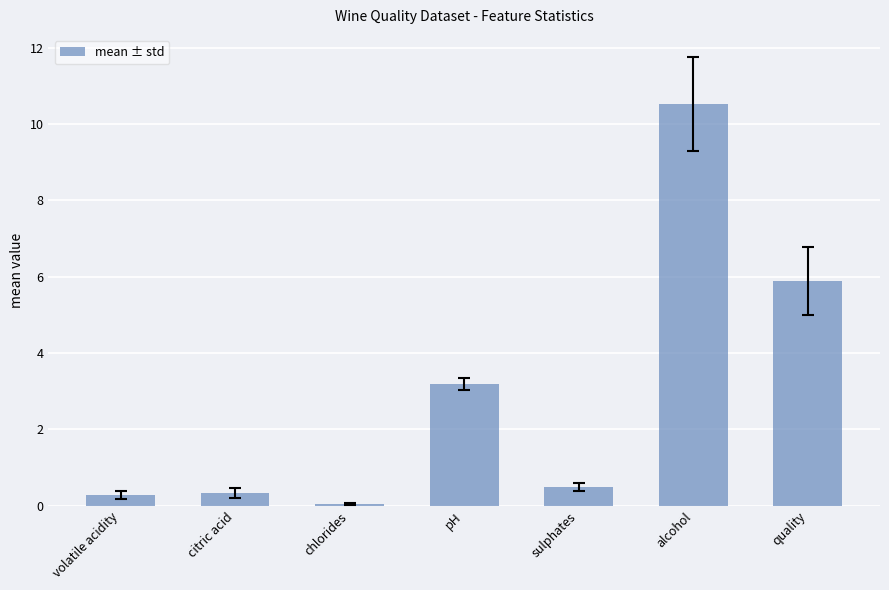

What position from the left is sulphates?

5